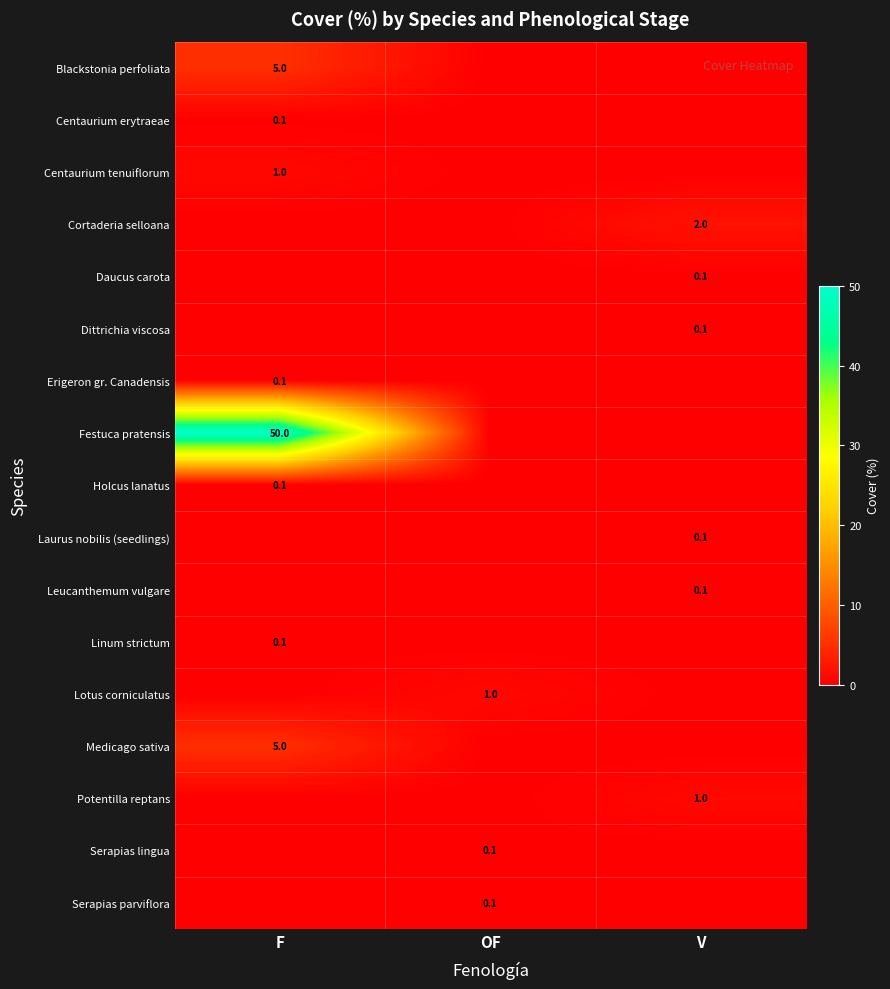

True or false: Serapias lingua has a value of 0.1 at OF.

True